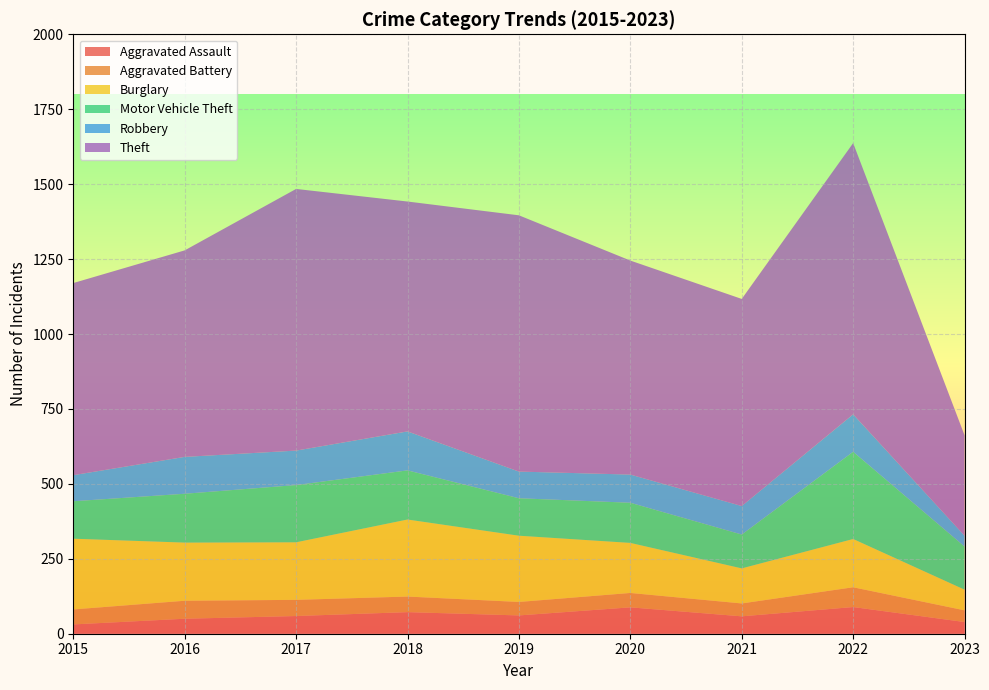

Reading left to right, extract all data points from this chart.

Aggravated Assault: 2015=31	2016=50	2017=59	2018=72	2019=61	2020=88	2021=58	2022=89	2023=39
Aggravated Battery: 2015=50	2016=60	2017=54	2018=52	2019=45	2020=48	2021=43	2022=66	2023=39
Burglary: 2015=236	2016=194	2017=192	2018=257	2019=221	2020=167	2021=117	2022=161	2023=69
Motor Vehicle Theft: 2015=125	2016=163	2017=191	2018=164	2019=125	2020=134	2021=113	2022=291	2023=144
Robbery: 2015=87	2016=123	2017=115	2018=130	2019=89	2020=94	2021=95	2022=125	2023=36
Theft: 2015=641	2016=689	2017=873	2018=767	2019=855	2020=714	2021=691	2022=905	2023=335